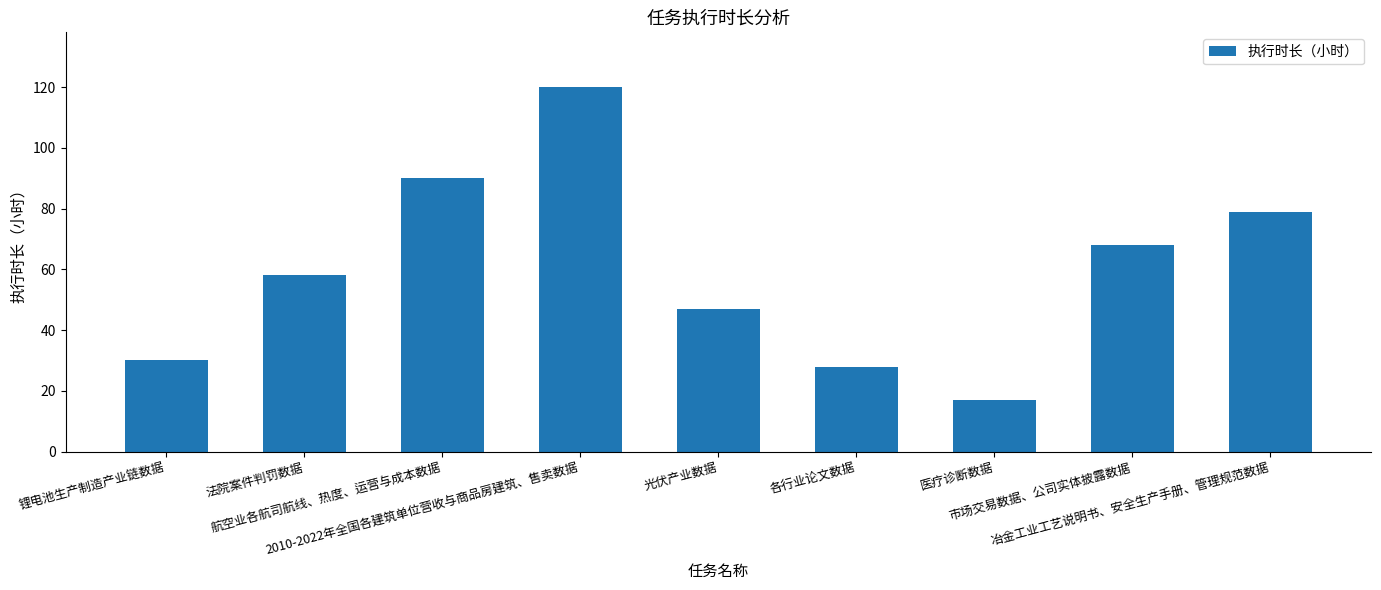

What is the approximate value at 冶金工业工艺说明书、安全生产手册、管理规范数据, to the nearest 10?

80